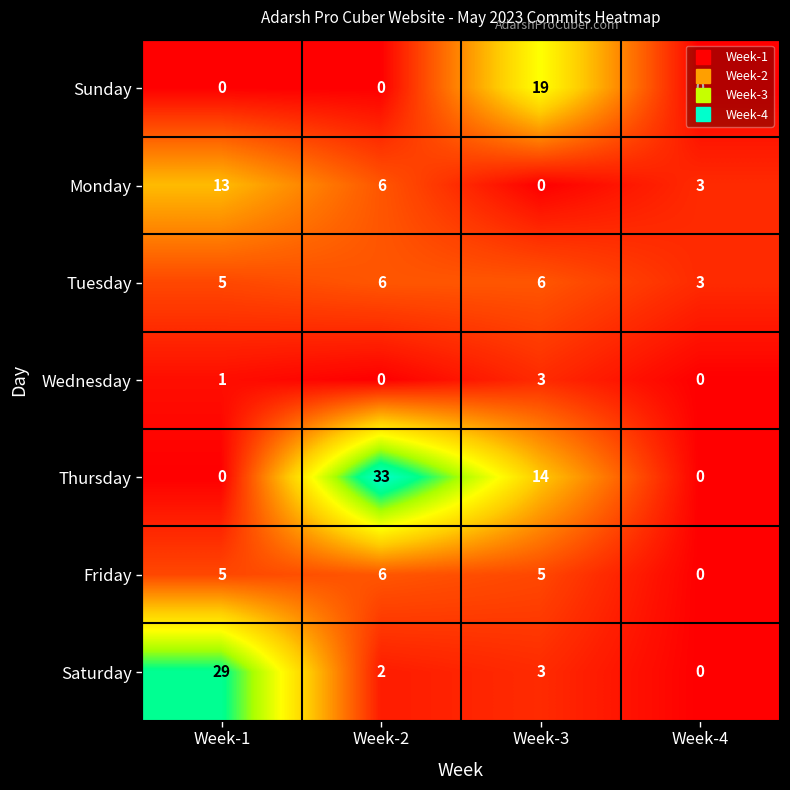

What is the average value of the Thursday series?

12